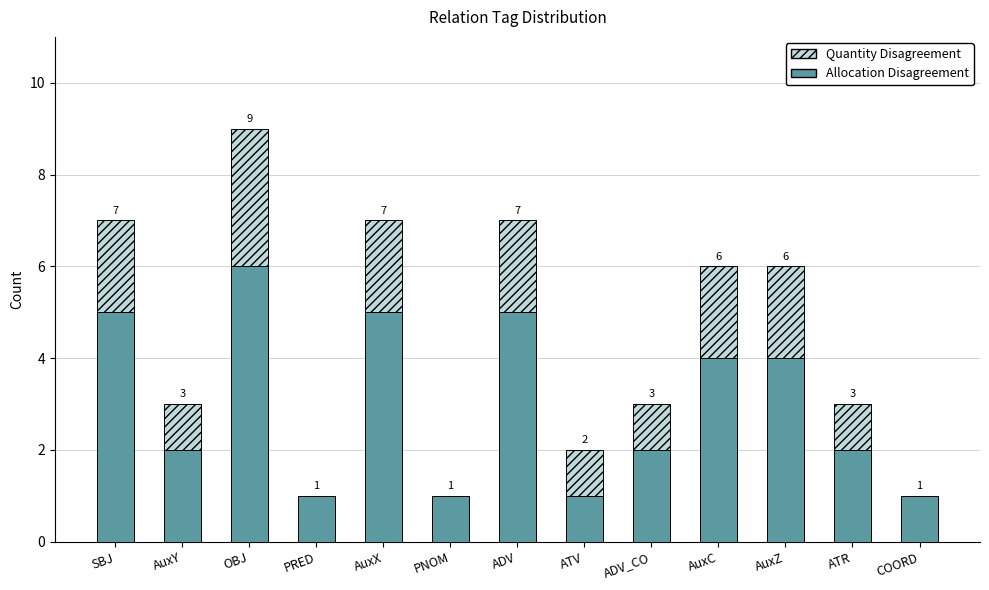

What is the total value across all series at ADV_CO?

3